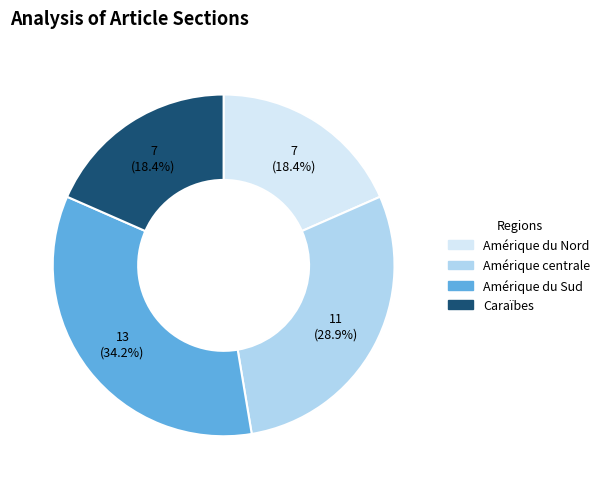

Which slice is the largest?

Amérique du Sud